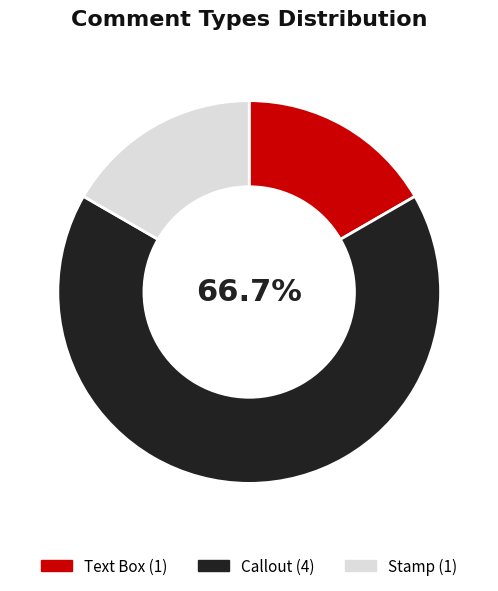

Is there a majority slice in this chart?

Yes